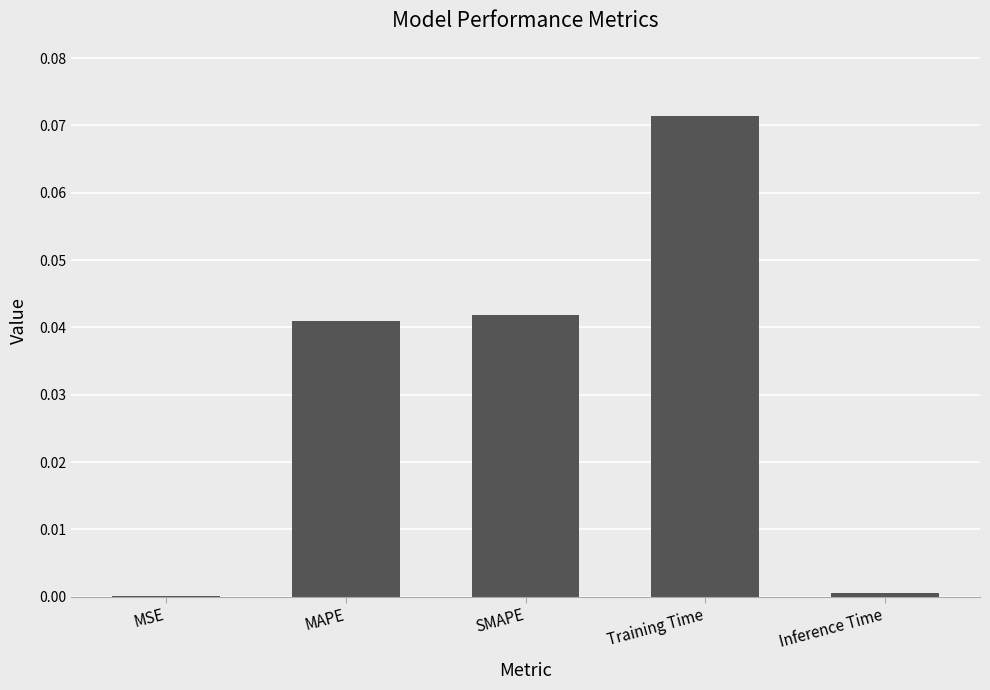

How many data points does each series have?

5